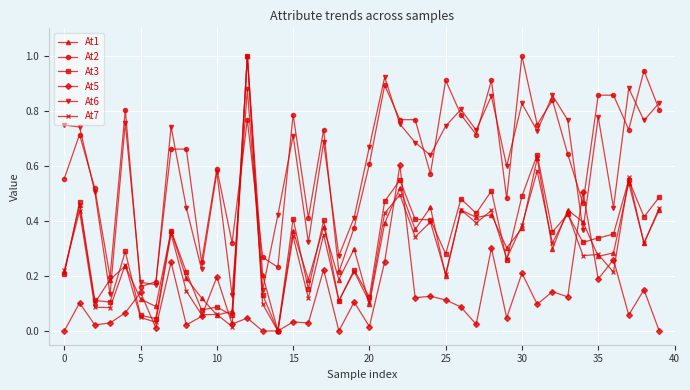

True or false: At2 has more than 0 interior local peaks.

True